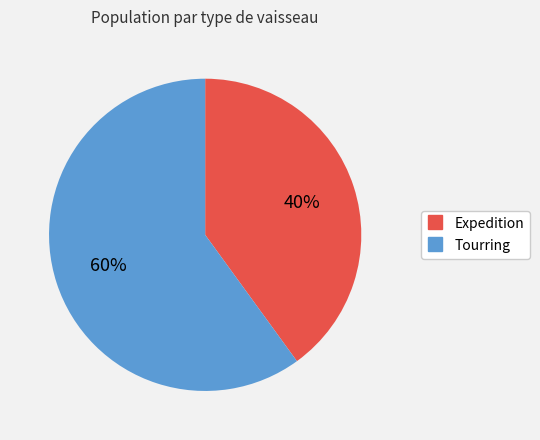

Count the number of slices in the pie.

2